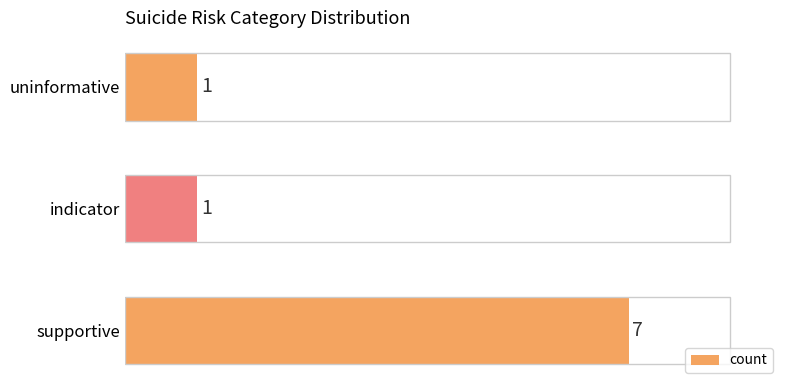

Which has a higher value, uninformative or supportive?

supportive